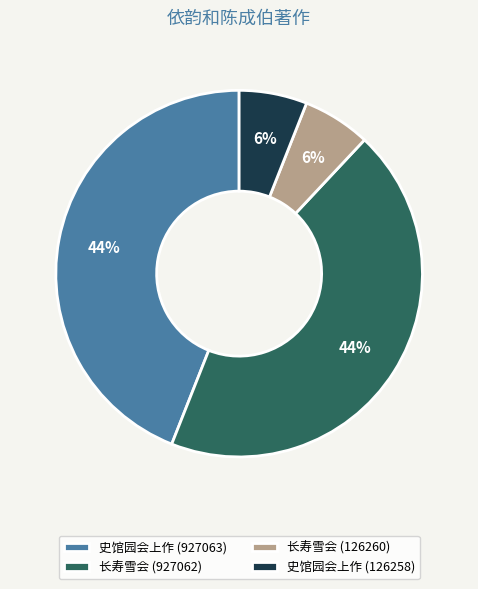

Between 史馆园会上作 (927063) and 长寿雪会 (126260), which is larger?

史馆园会上作 (927063)